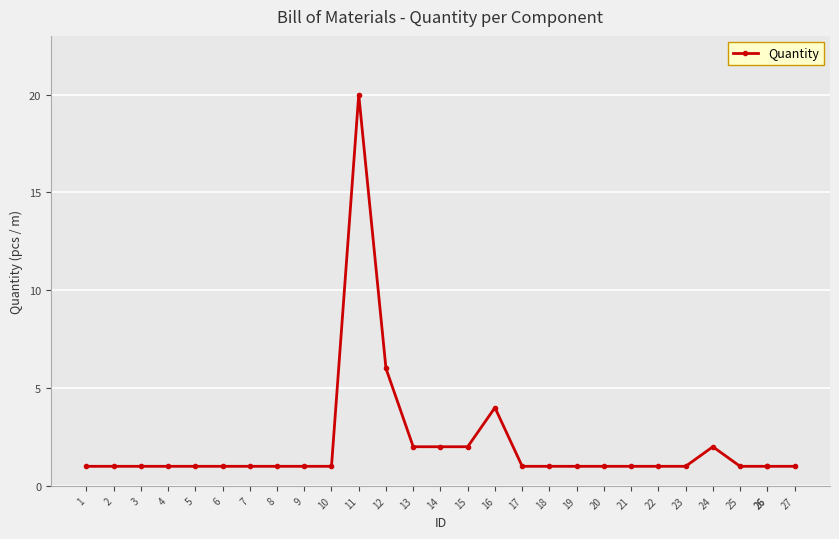

What is the difference between the maximum and minimum values?

19